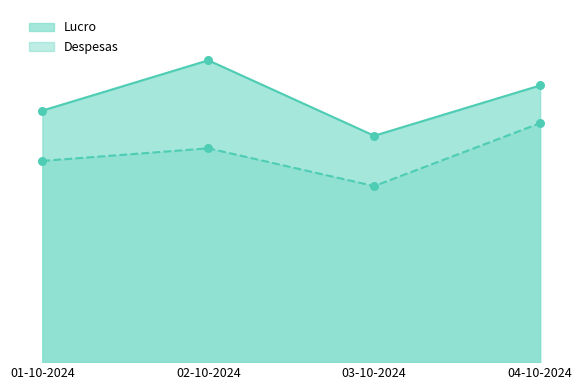

Which series reaches the maximum Y coordinate?

Lucro